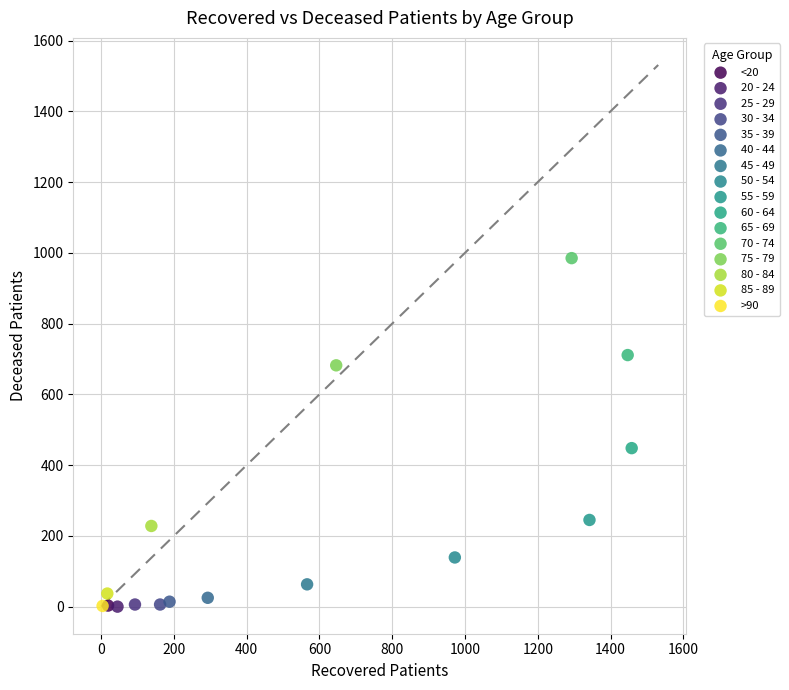

What are all the series names shown in the legend?

<20, 20 - 24, 25 - 29, 30 - 34, 35 - 39, 40 - 44, 45 - 49, 50 - 54, 55 - 59, 60 - 64, 65 - 69, 70 - 74, 75 - 79, 80 - 84, 85 - 89, >90